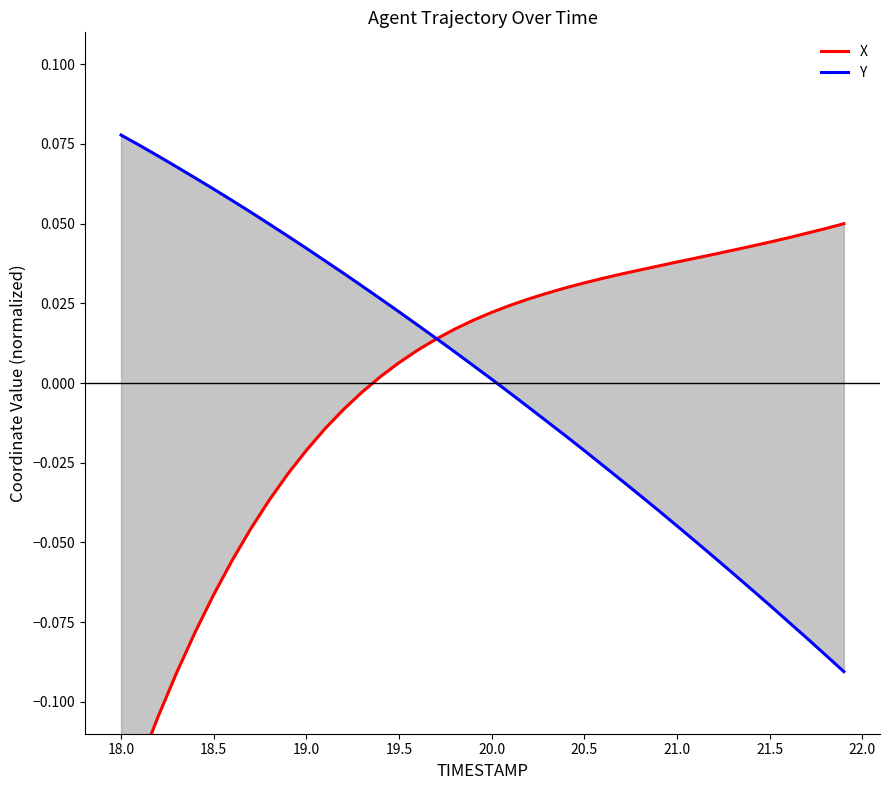

How many data points in X are less than 0?

14